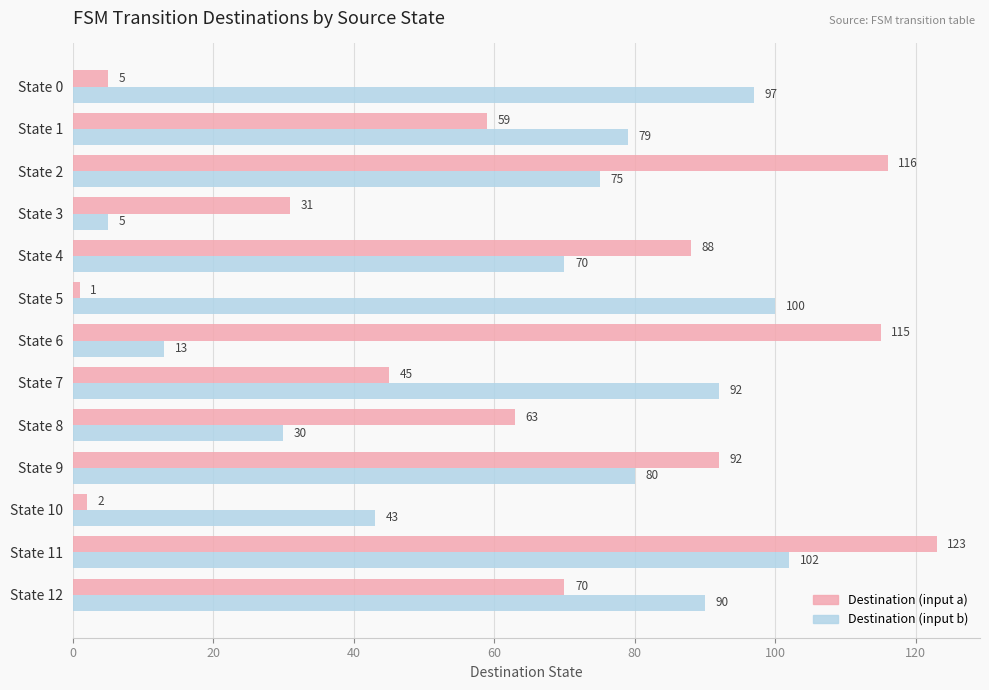

What is the minimum value for Destination (input b)?

5